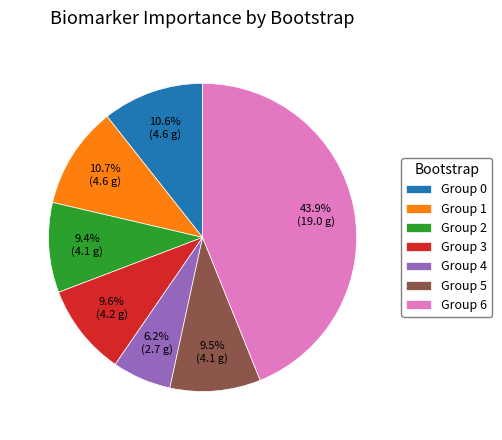

Count the number of slices in the pie.

7